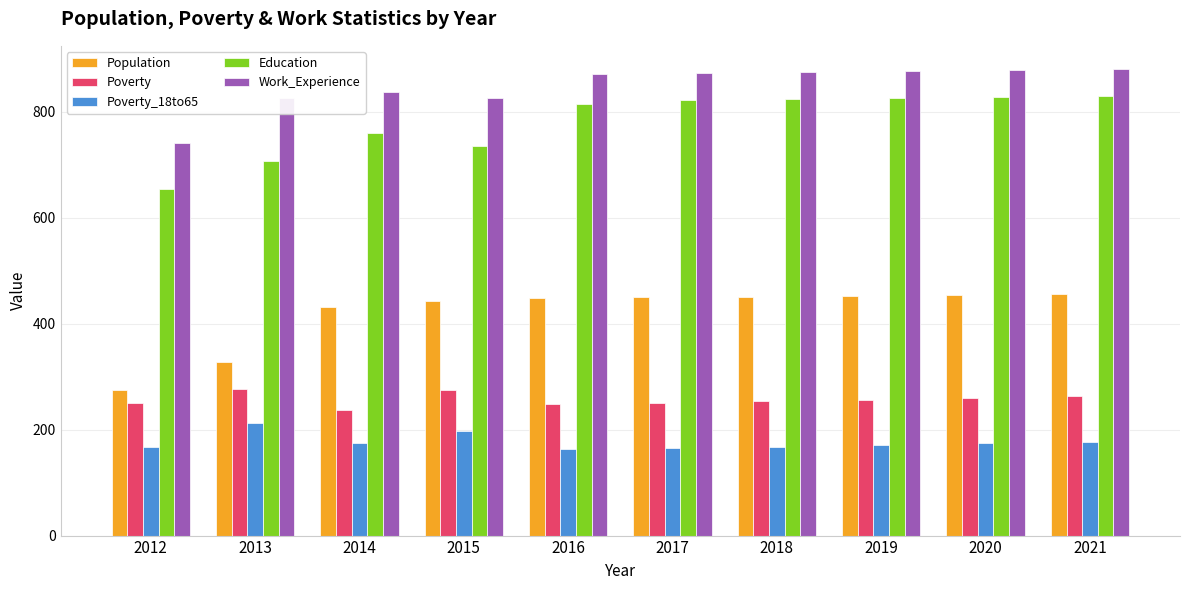

How many bars are there in total?

50